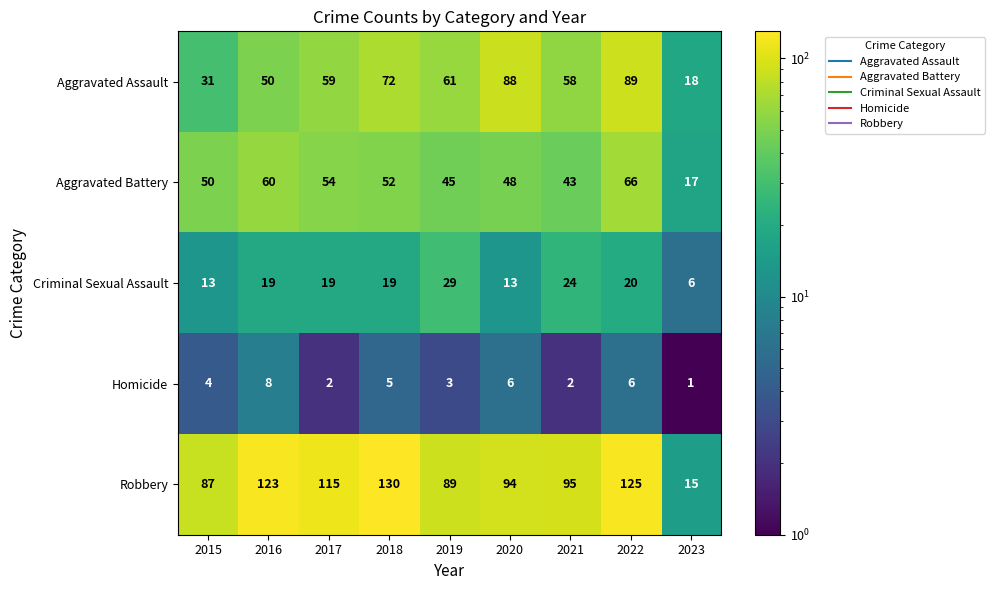

At 2023, list the series in order from largest to smallest.

Aggravated Assault, Aggravated Battery, Robbery, Criminal Sexual Assault, Homicide